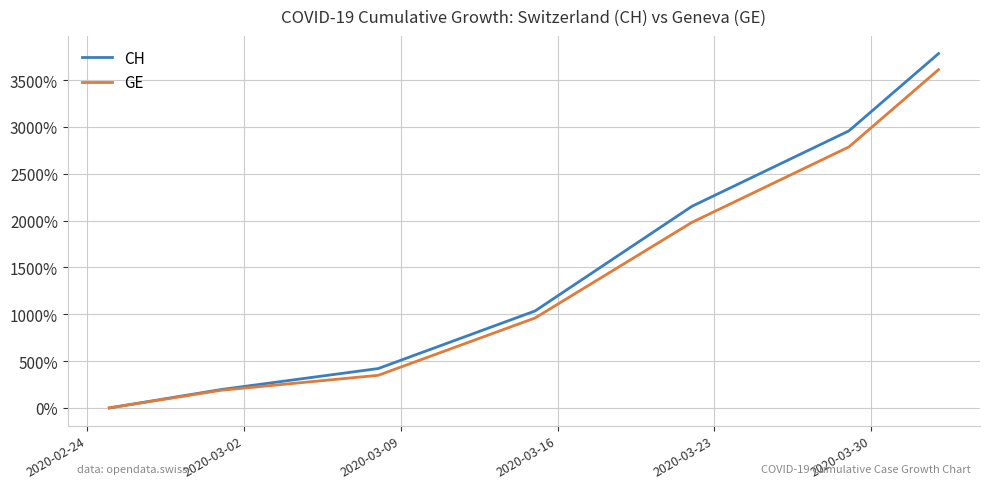

Is this an area chart (filled region under the line)?

No